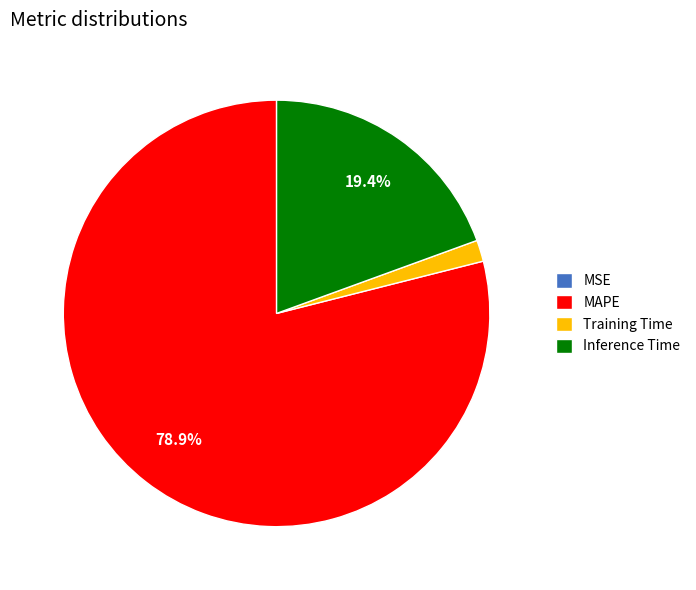

To the nearest percent, what is the difference between the largest and smallest slice percentages?

79%